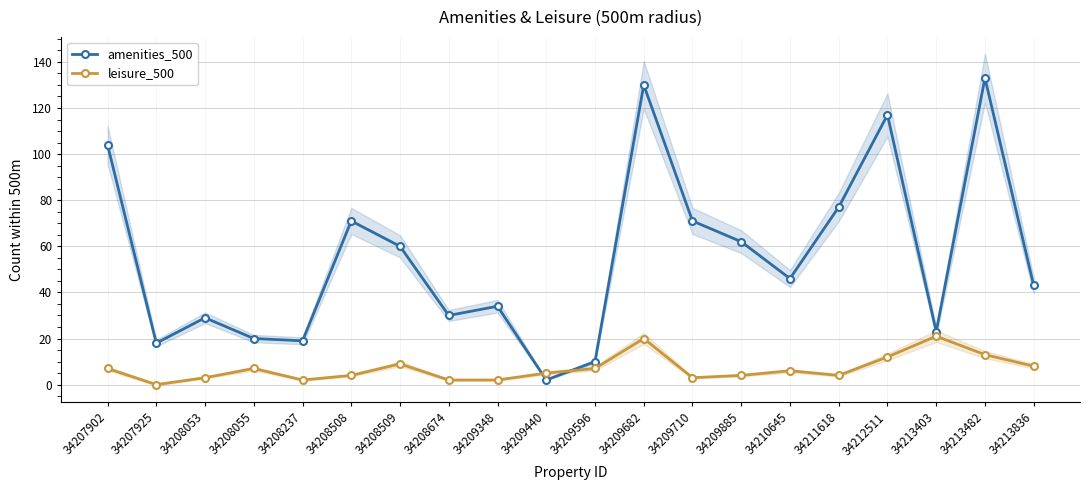

The value of leisure_500 at 34211618 is 4. True or false?

True